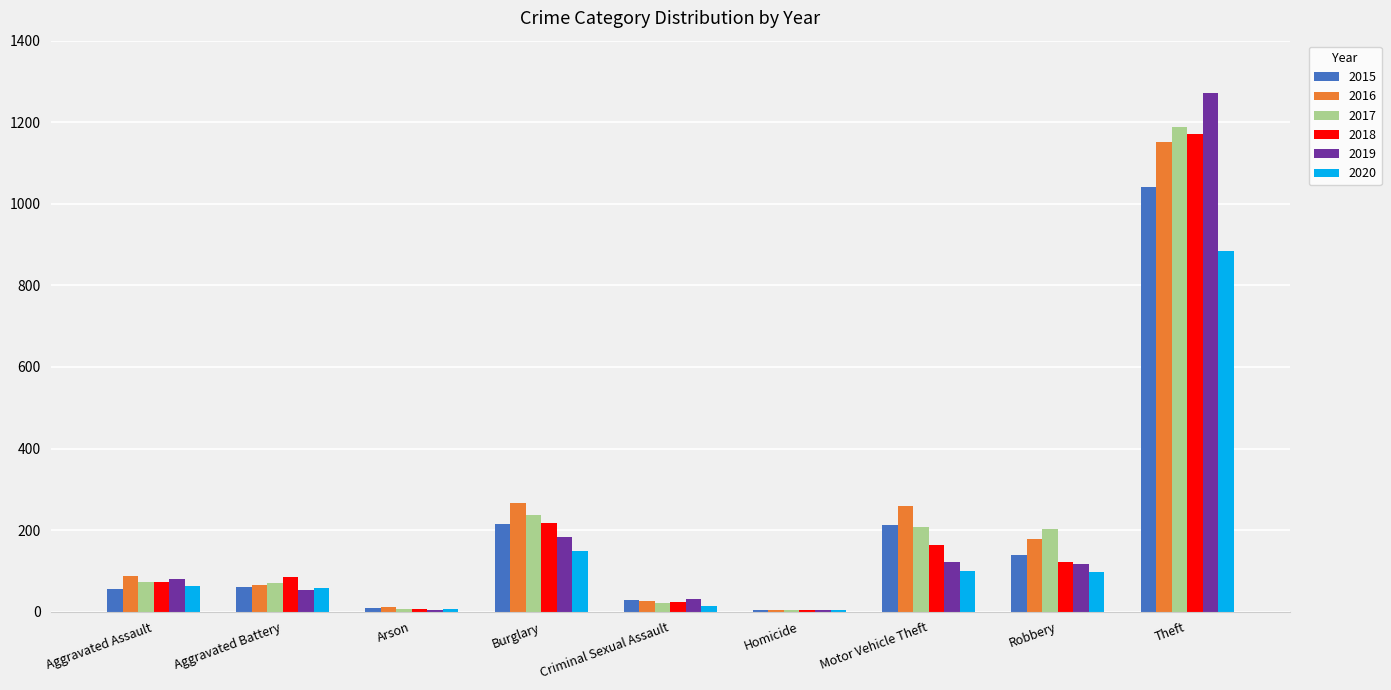

What are all the series names shown in the legend?

2015, 2016, 2017, 2018, 2019, 2020